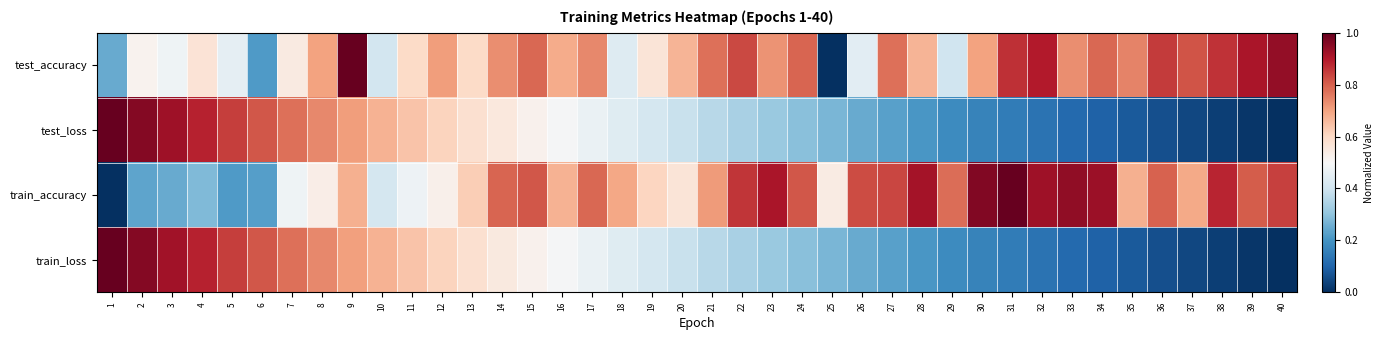

Which label corresponds to the largest value in the chart?

9